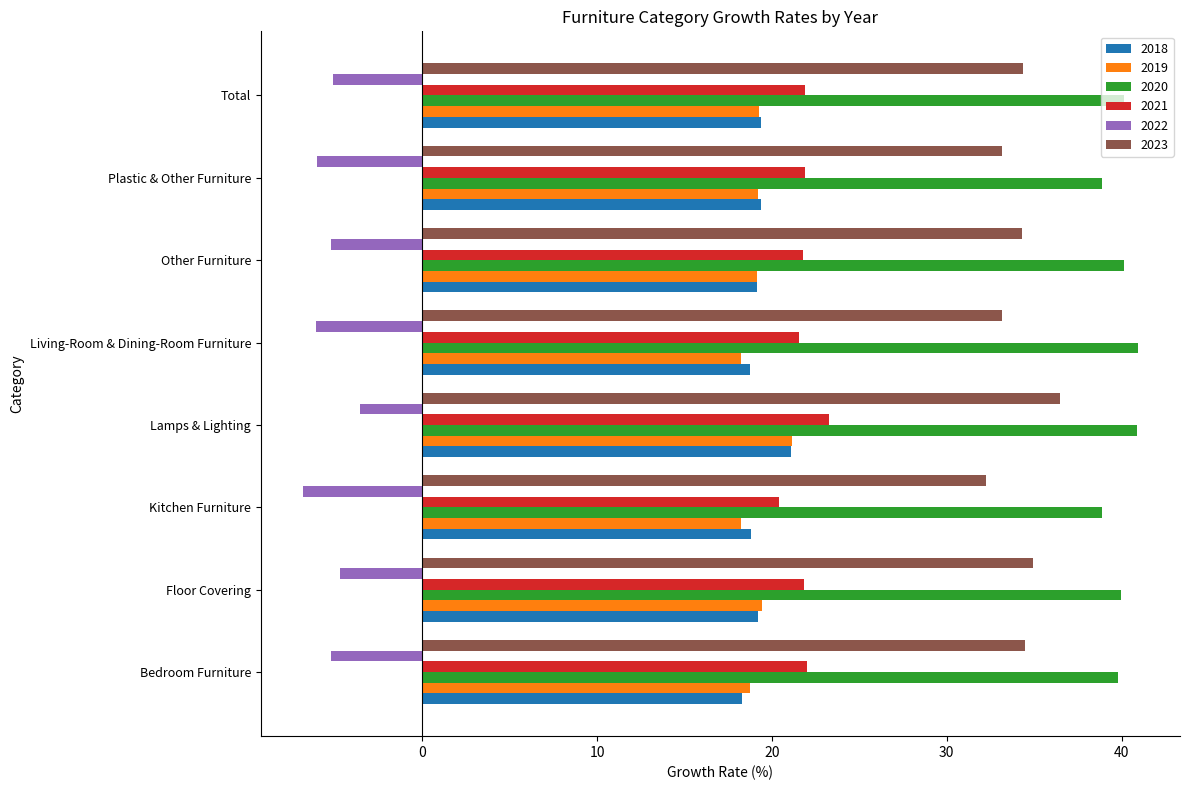

What is the average value of the 2021 series?

21.8